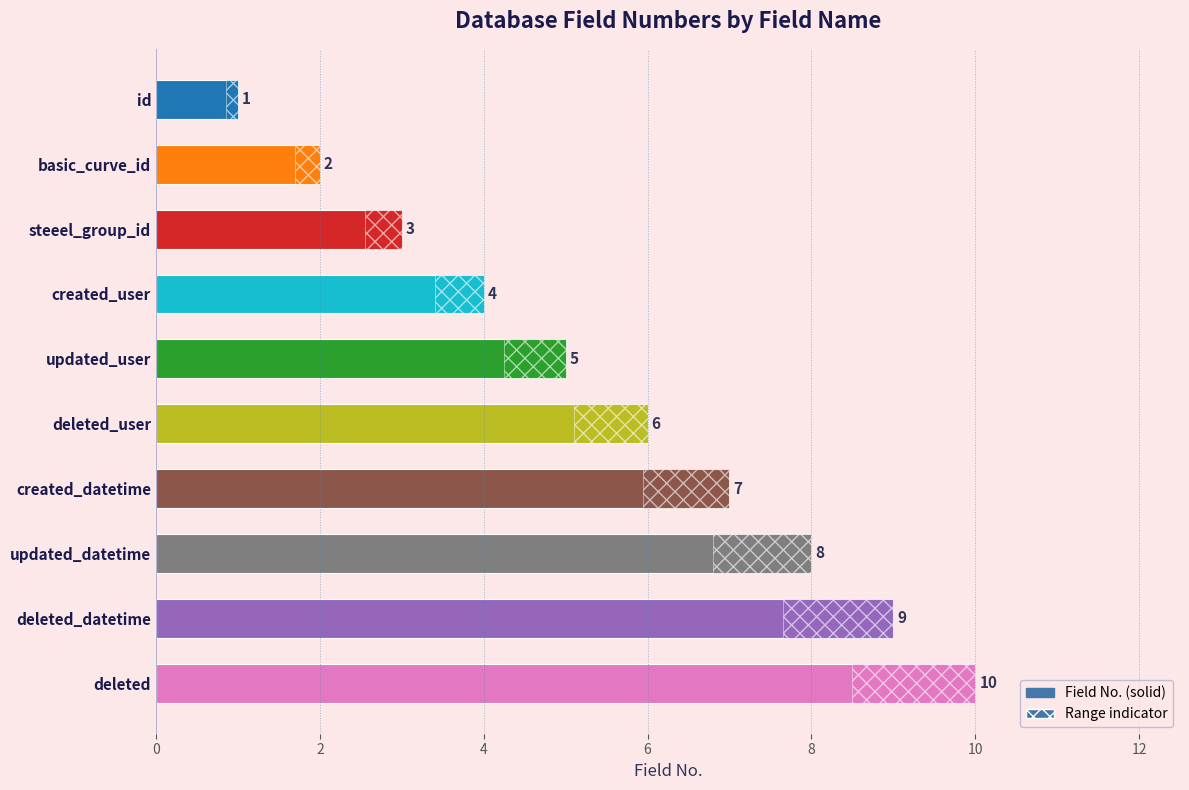

What is the average value?

6